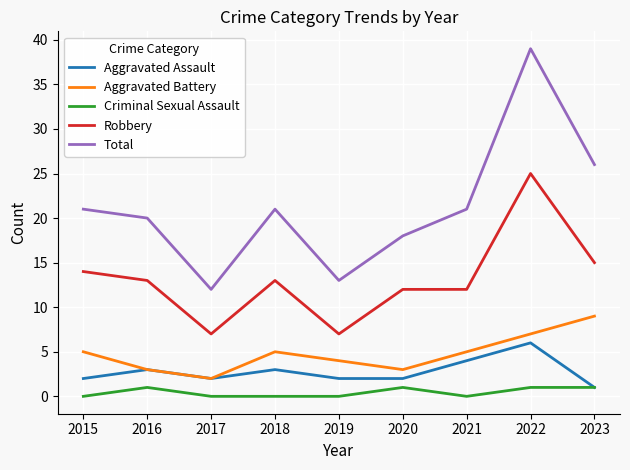

True or false: Criminal Sexual Assault and Aggravated Battery cross at least once.

False